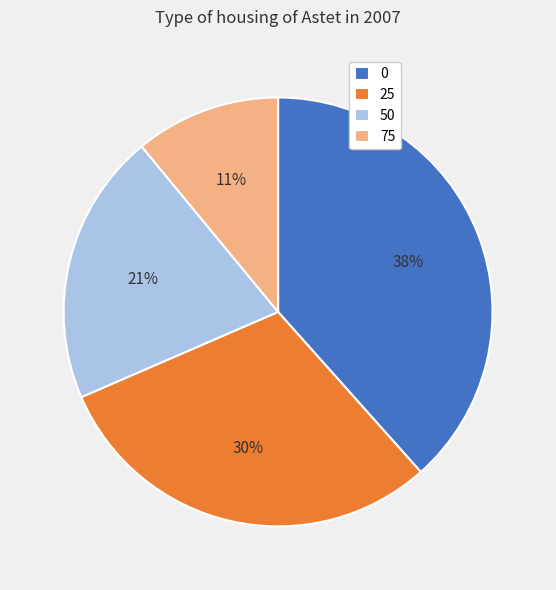

Do 0 and 50 together represent more than half of the pie?

Yes